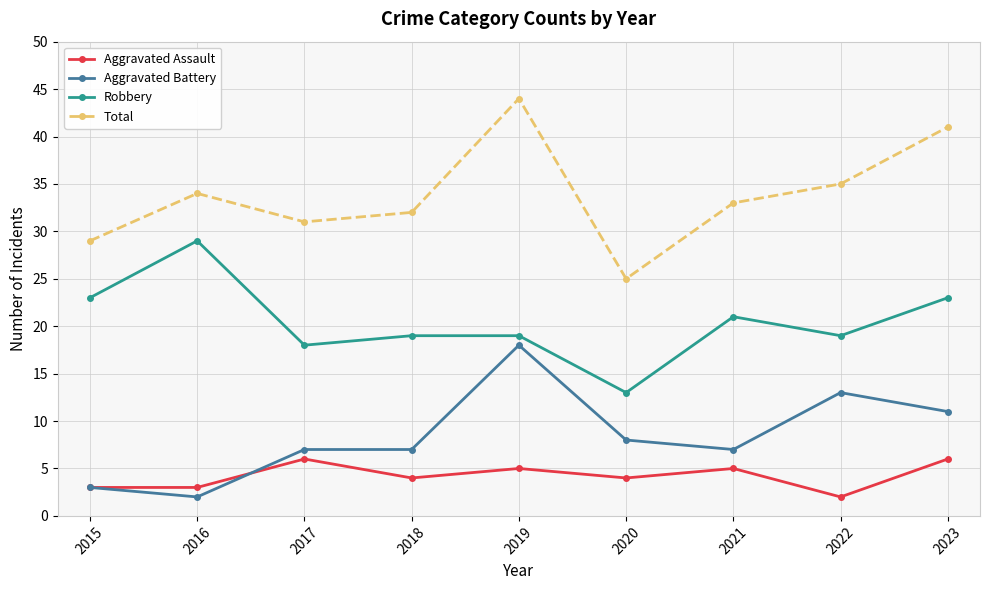

How many lines are shown in the chart?

4